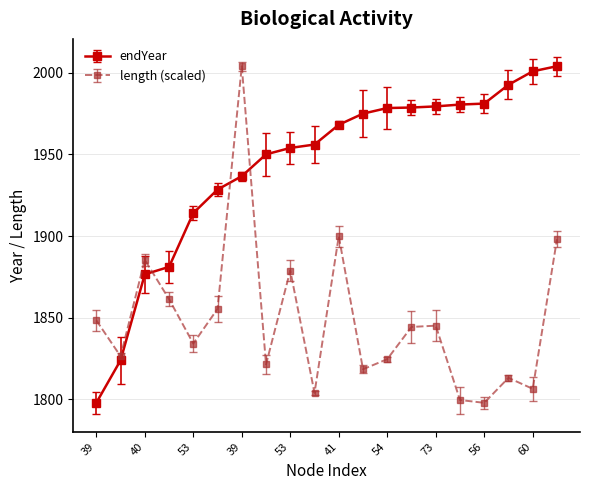

What is the maximum value shown in the chart?

2004.0